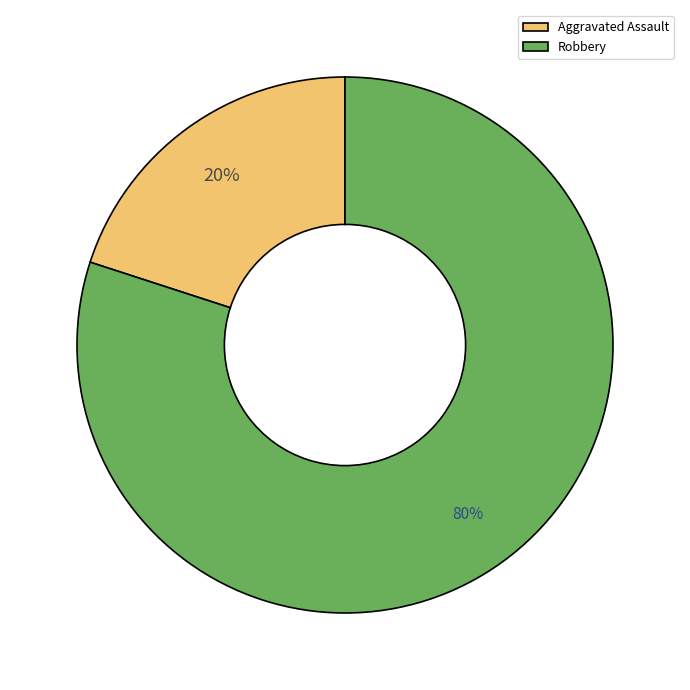

What percentage is the Robbery slice, to the nearest percent?

80%